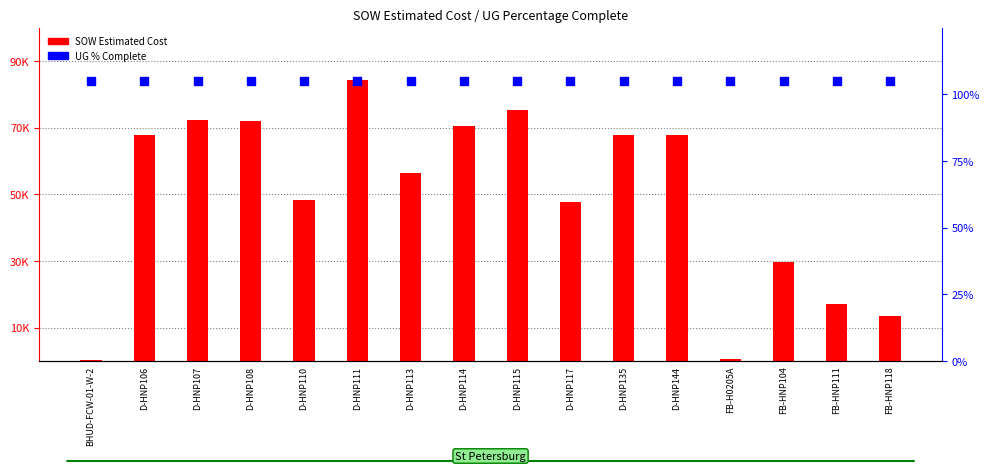

What are all the series names shown in the legend?

SOW Estimated Cost, UG % Complete